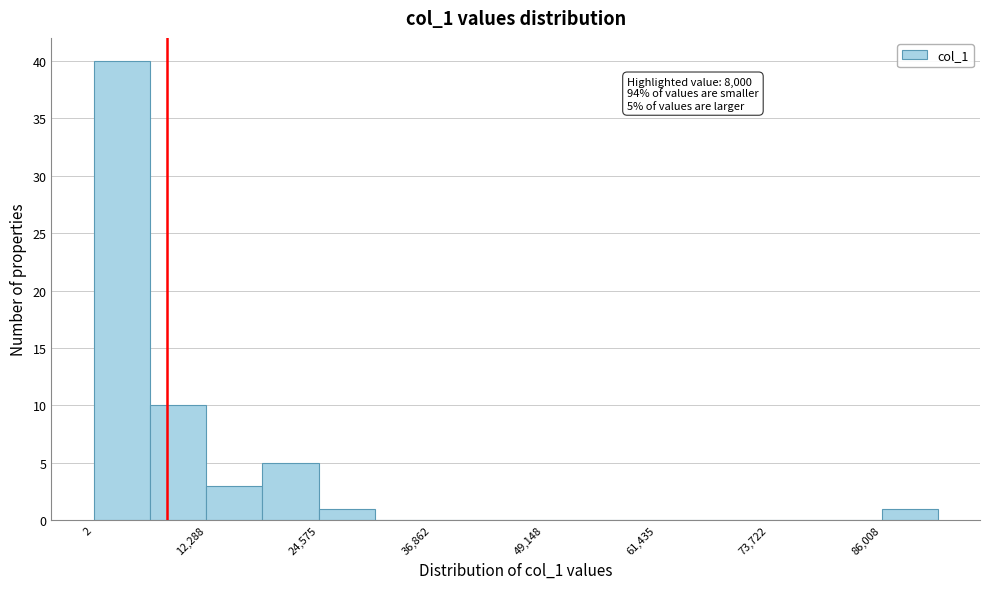

Read against the x-axis, roughly where is the centre of the tallest bar?

4000